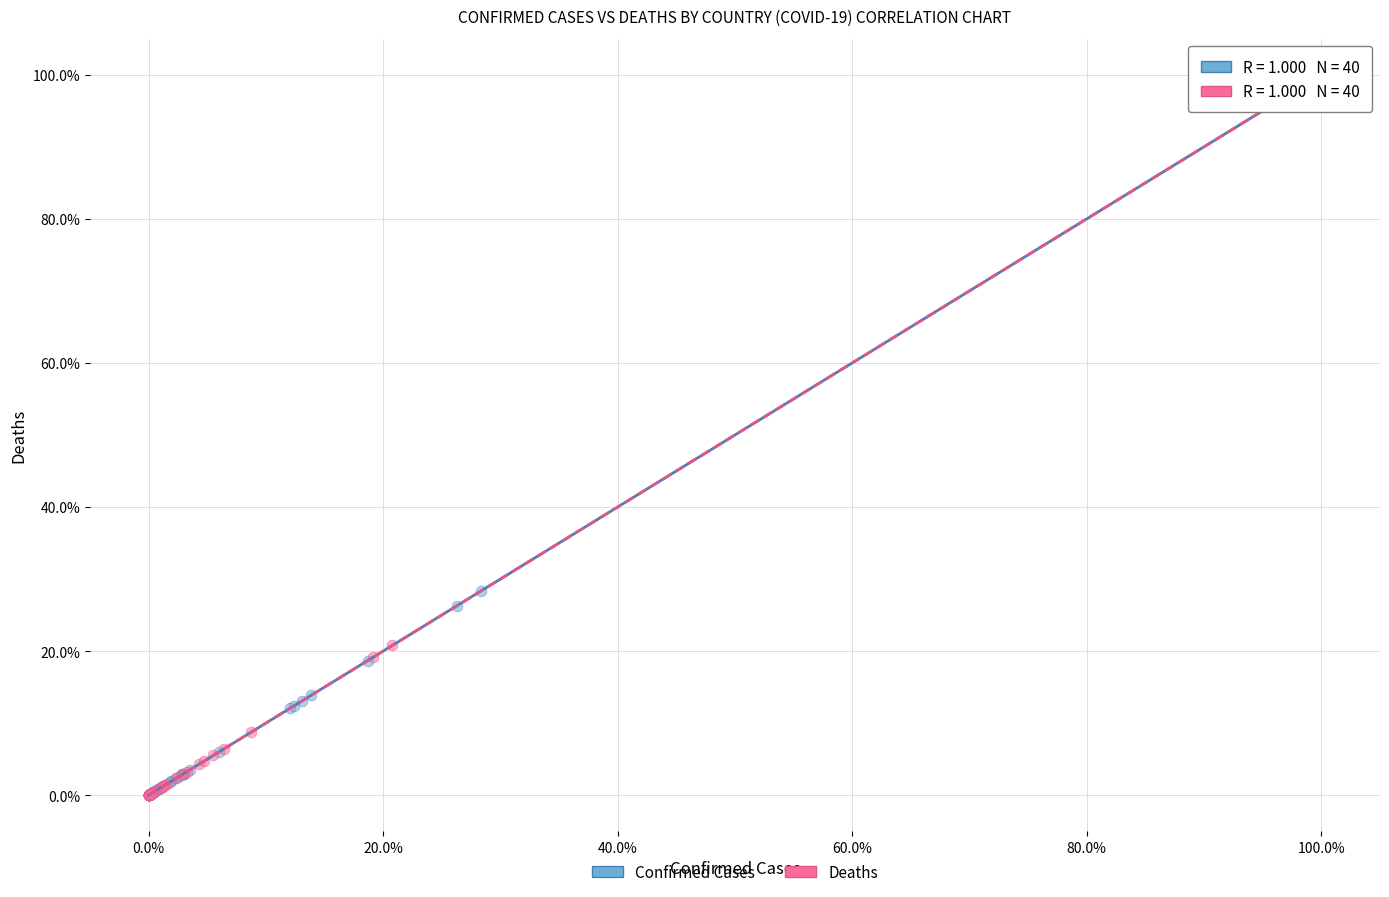

What are all the series names shown in the legend?

Confirmed Cases, Deaths